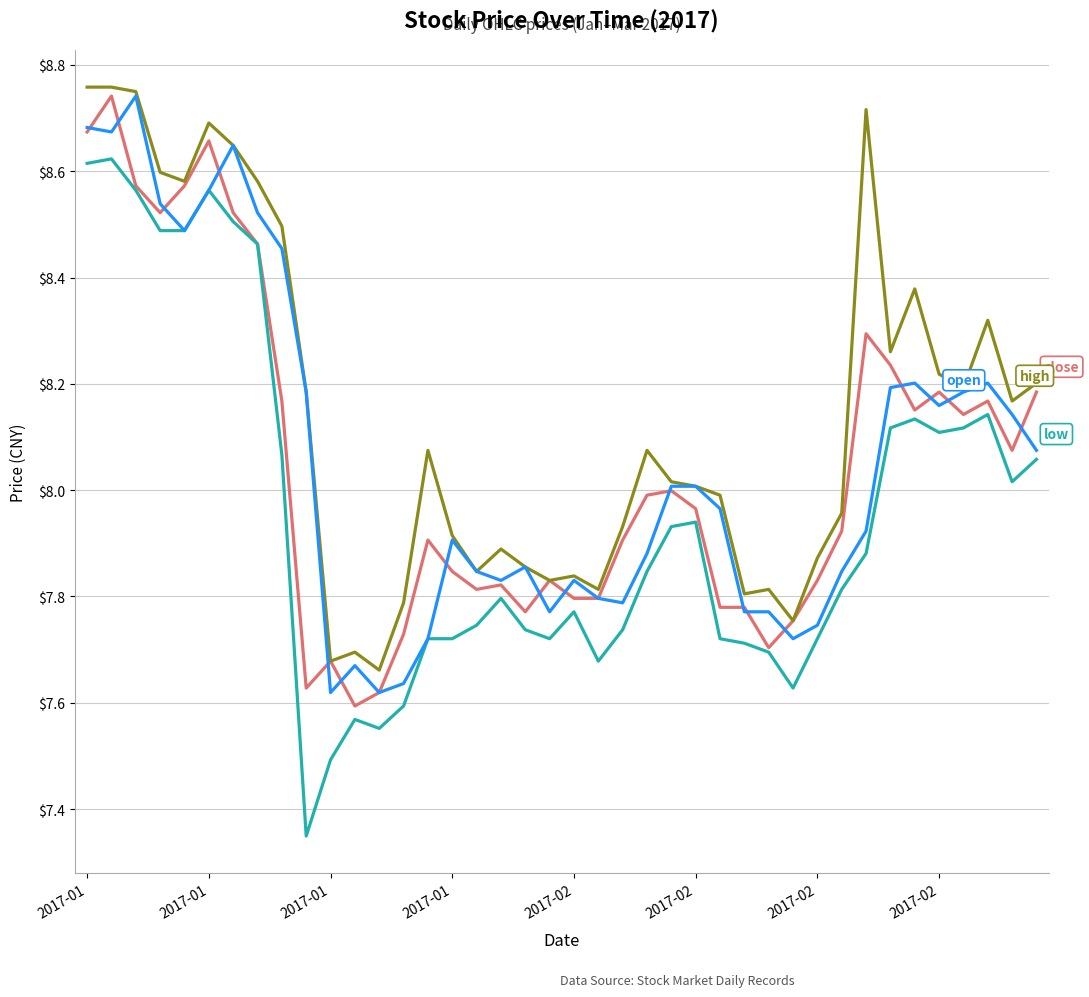

Does the chart display data point markers on the line(s)?

No